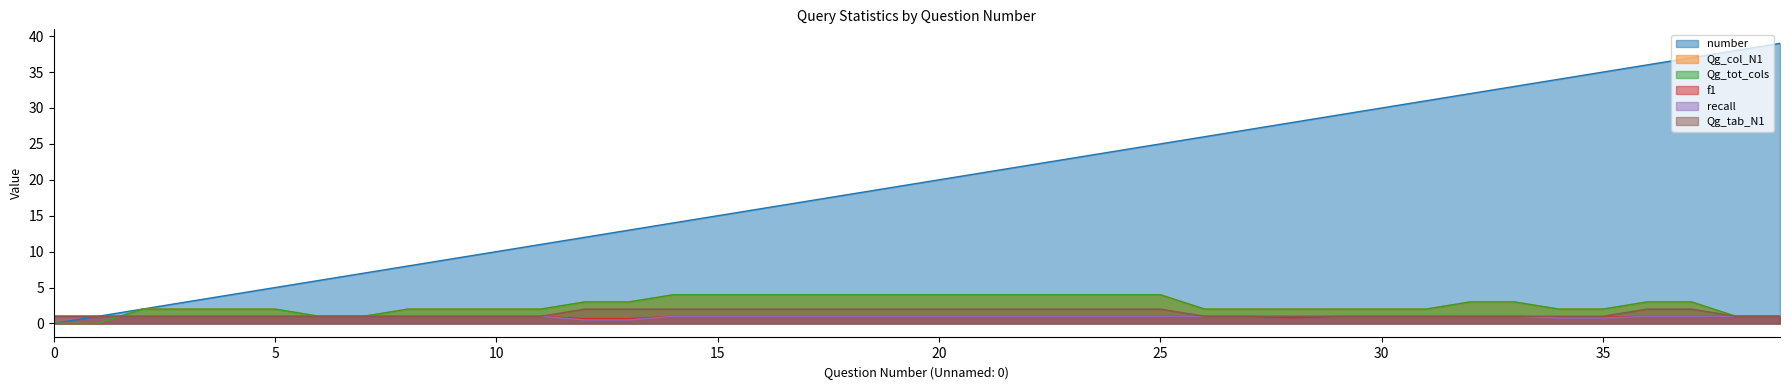

Which category has the highest value in the Qg_col_N1 series?

14